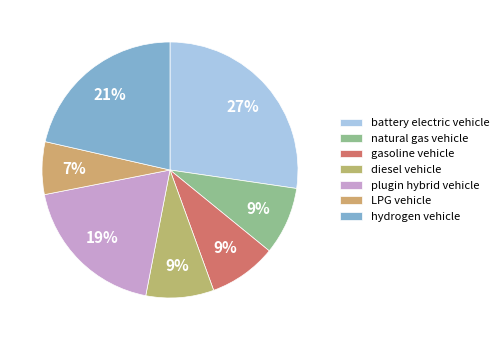

What is the total percentage of hydrogen vehicle and gasoline vehicle?

30.0%